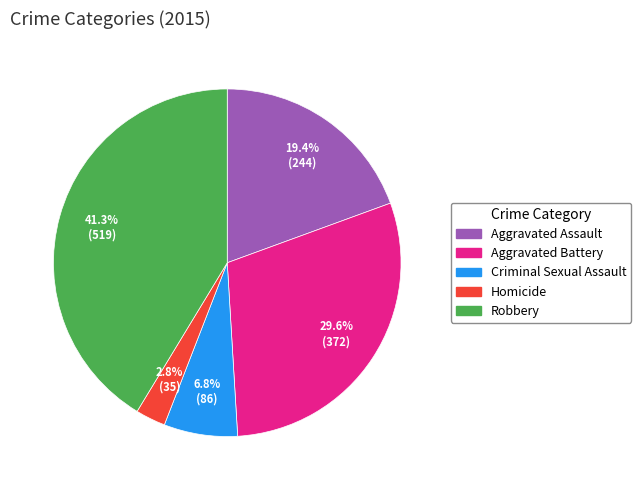

How many slices are in this pie chart?

5